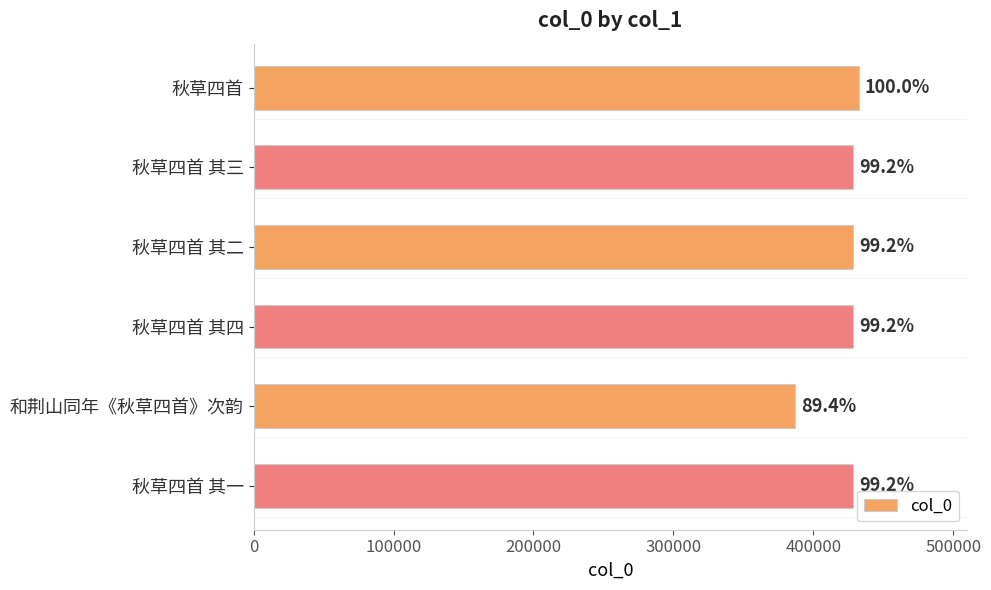

How many bars are there in total?

6